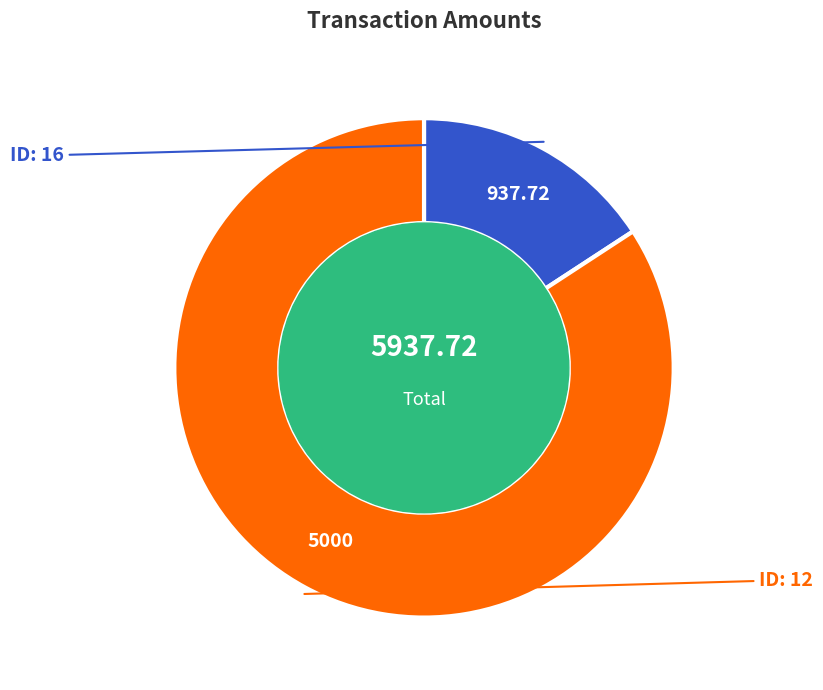

Does any single category account for the majority?

Yes